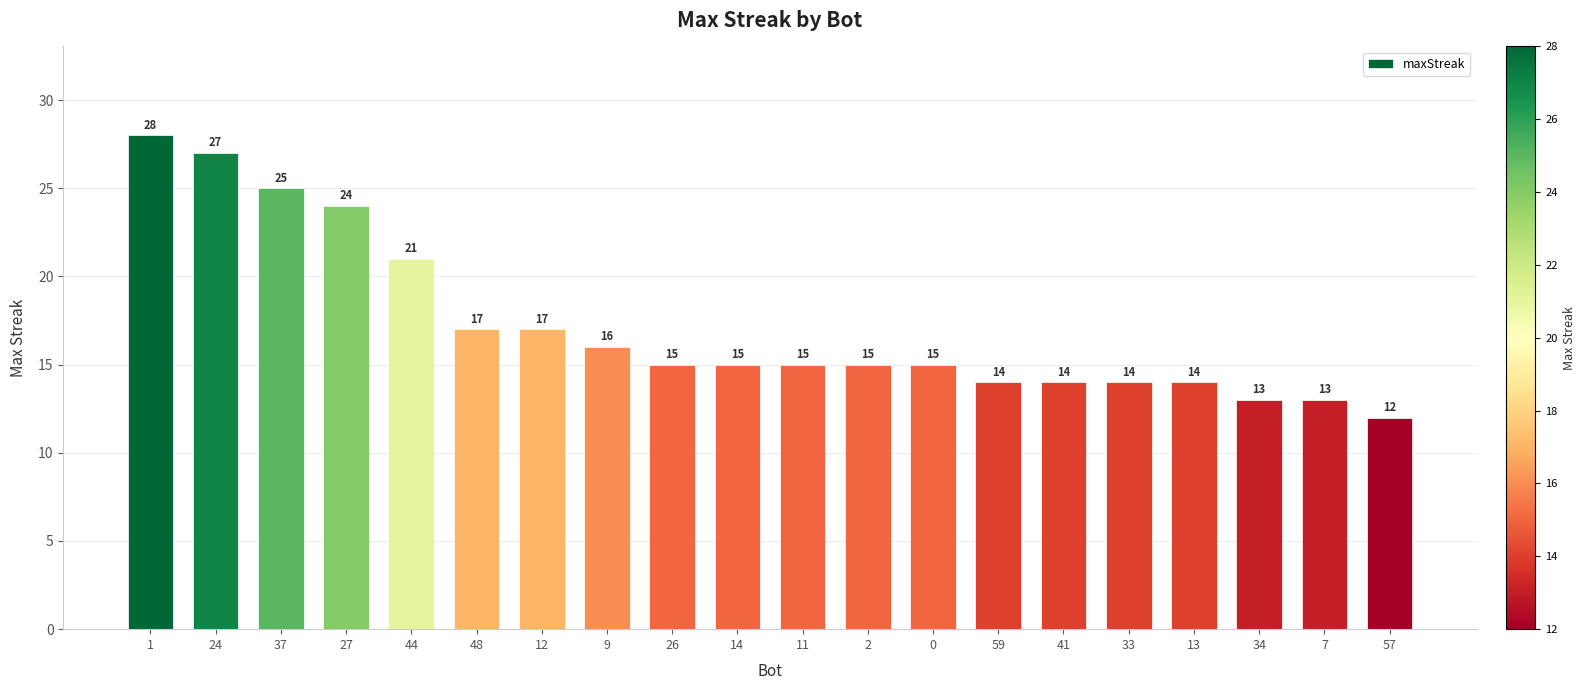

How many data points are less than 15?

7